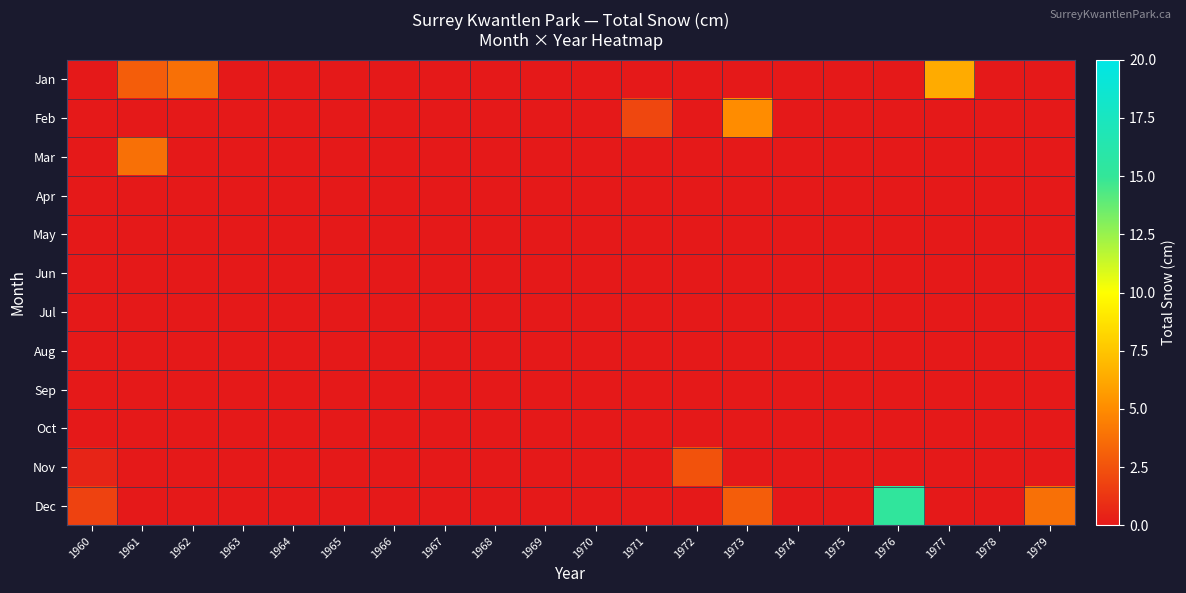

Reading left to right, what are all the values shown in this chart?

Jan: 1960=0.0	1961=3.0	1962=3.8	1963=0.0	1964=0.0	1965=0.0	1966=0.0	1967=0.0	1968=0.0	1969=0.0	1970=0.0	1971=0.0	1972=0.0	1973=0.0	1974=0.0	1975=0.0	1976=0.0	1977=6.4	1978=0.0	1979=0.0
Feb: 1960=0.0	1961=0.0	1962=0.0	1963=0.0	1964=0.0	1965=0.0	1966=0.0	1967=0.0	1968=0.0	1969=0.0	1970=0.0	1971=2.0	1972=0.0	1973=5.0	1974=0.0	1975=0.0	1976=0.0	1977=0.0	1978=0.0	1979=0.0
Mar: 1960=0.0	1961=3.8	1962=0.0	1963=0.0	1964=0.0	1965=0.0	1966=0.0	1967=0.0	1968=0.0	1969=0.0	1970=0.0	1971=0.0	1972=0.0	1973=0.0	1974=0.0	1975=0.0	1976=0.0	1977=0.0	1978=0.0	1979=0.0
Apr: 1960=0.0	1961=0.0	1962=0.0	1963=0.0	1964=0.0	1965=0.0	1966=0.0	1967=0.0	1968=0.0	1969=0.0	1970=0.0	1971=0.0	1972=0.0	1973=0.0	1974=0.0	1975=0.0	1976=0.0	1977=0.0	1978=0.0	1979=0.0
May: 1960=0.0	1961=0.0	1962=0.0	1963=0.0	1964=0.0	1965=0.0	1966=0.0	1967=0.0	1968=0.0	1969=0.0	1970=0.0	1971=0.0	1972=0.0	1973=0.0	1974=0.0	1975=0.0	1976=0.0	1977=0.0	1978=0.0	1979=0.0
Jun: 1960=0.0	1961=0.0	1962=0.0	1963=0.0	1964=0.0	1965=0.0	1966=0.0	1967=0.0	1968=0.0	1969=0.0	1970=0.0	1971=0.0	1972=0.0	1973=0.0	1974=0.0	1975=0.0	1976=0.0	1977=0.0	1978=0.0	1979=0.0
Jul: 1960=0.0	1961=0.0	1962=0.0	1963=0.0	1964=0.0	1965=0.0	1966=0.0	1967=0.0	1968=0.0	1969=0.0	1970=0.0	1971=0.0	1972=0.0	1973=0.0	1974=0.0	1975=0.0	1976=0.0	1977=0.0	1978=0.0	1979=0.0
Aug: 1960=0.0	1961=0.0	1962=0.0	1963=0.0	1964=0.0	1965=0.0	1966=0.0	1967=0.0	1968=0.0	1969=0.0	1970=0.0	1971=0.0	1972=0.0	1973=0.0	1974=0.0	1975=0.0	1976=0.0	1977=0.0	1978=0.0	1979=0.0
Sep: 1960=0.0	1961=0.0	1962=0.0	1963=0.0	1964=0.0	1965=0.0	1966=0.0	1967=0.0	1968=0.0	1969=0.0	1970=0.0	1971=0.0	1972=0.0	1973=0.0	1974=0.0	1975=0.0	1976=0.0	1977=0.0	1978=0.0	1979=0.0
Oct: 1960=0.0	1961=0.0	1962=0.0	1963=0.0	1964=0.0	1965=0.0	1966=0.0	1967=0.0	1968=0.0	1969=0.0	1970=0.0	1971=0.0	1972=0.0	1973=0.0	1974=0.0	1975=0.0	1976=0.0	1977=0.0	1978=0.0	1979=0.0
Nov: 1960=0.5	1961=0.0	1962=0.0	1963=0.0	1964=0.0	1965=0.0	1966=0.0	1967=0.0	1968=0.0	1969=0.0	1970=0.0	1971=0.0	1972=2.5	1973=0.0	1974=0.0	1975=0.0	1976=0.0	1977=0.0	1978=0.0	1979=0.0
Dec: 1960=1.8	1961=0.0	1962=0.0	1963=0.0	1964=0.0	1965=0.0	1966=0.0	1967=0.0	1968=0.0	1969=0.0	1970=0.0	1971=0.0	1972=0.0	1973=3.0	1974=0.0	1975=0.0	1976=15.2	1977=0.0	1978=0.0	1979=3.8